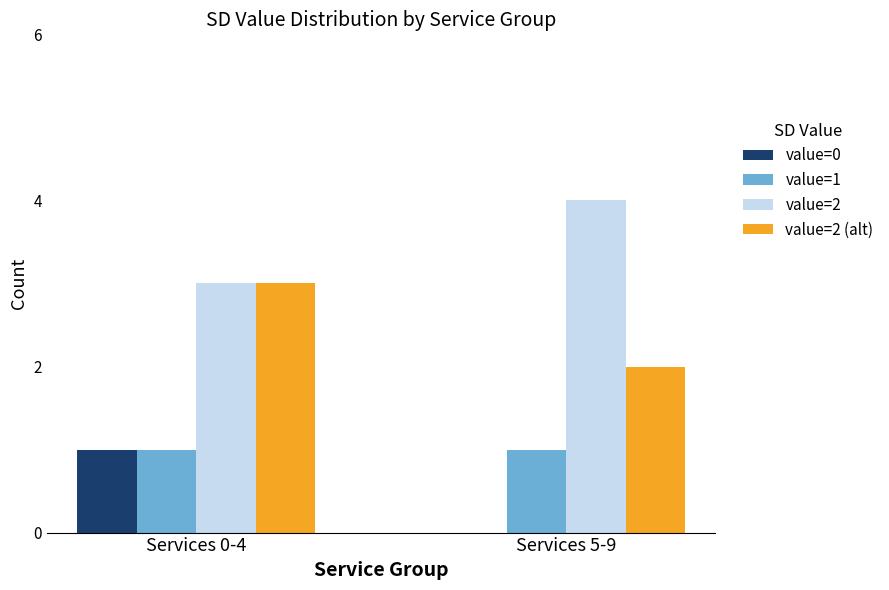

What is the greatest value displayed?

4